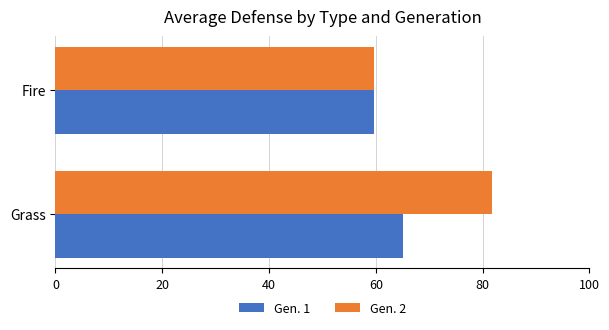

Is the value of Gen. 1 at Grass greater than the value of Gen. 2 at Fire?

Yes